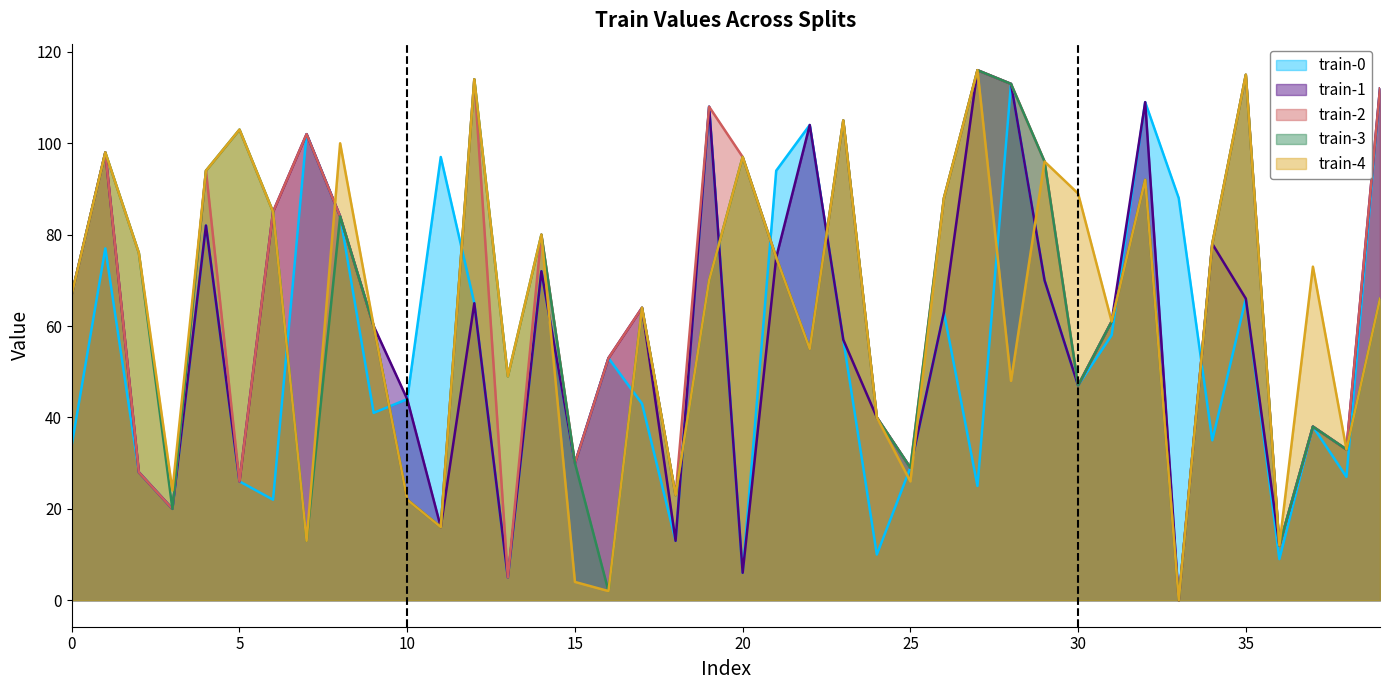

At which category is the sum across all series the highest?

28